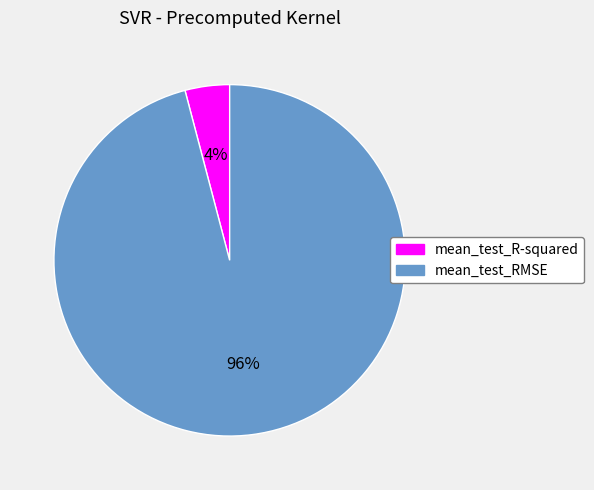

Do mean_test_RMSE and mean_test_R-squared together represent more than half of the pie?

Yes